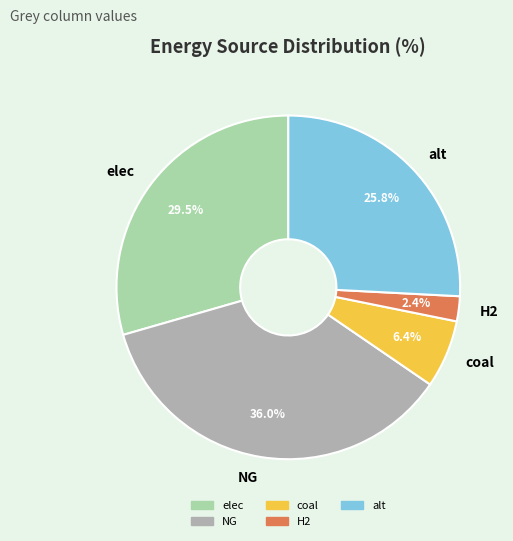

Is it true that elec is 36% of the pie?

False